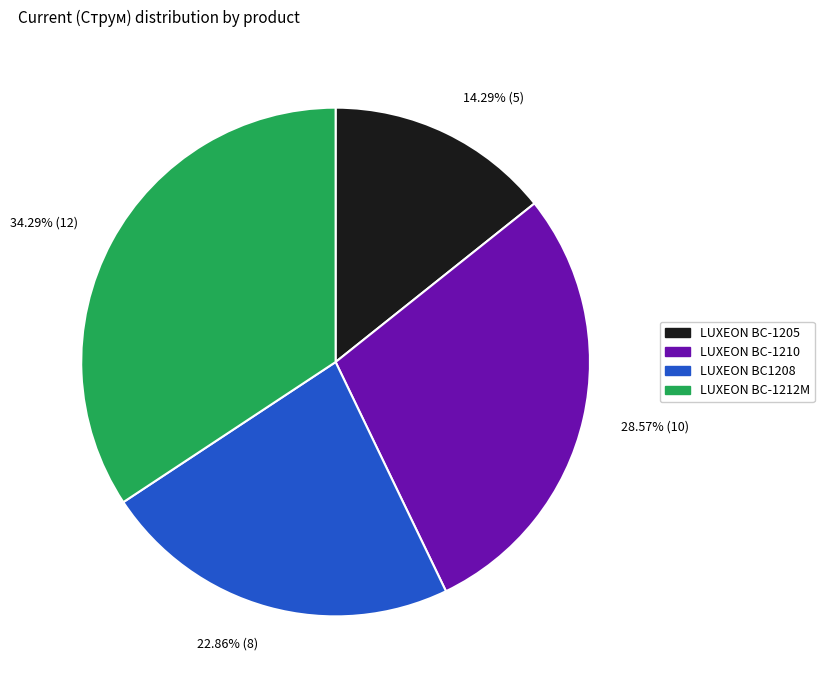

What is the ratio of the value at LUXEON BC-1210 to the value at LUXEON BC-1205?

2.0